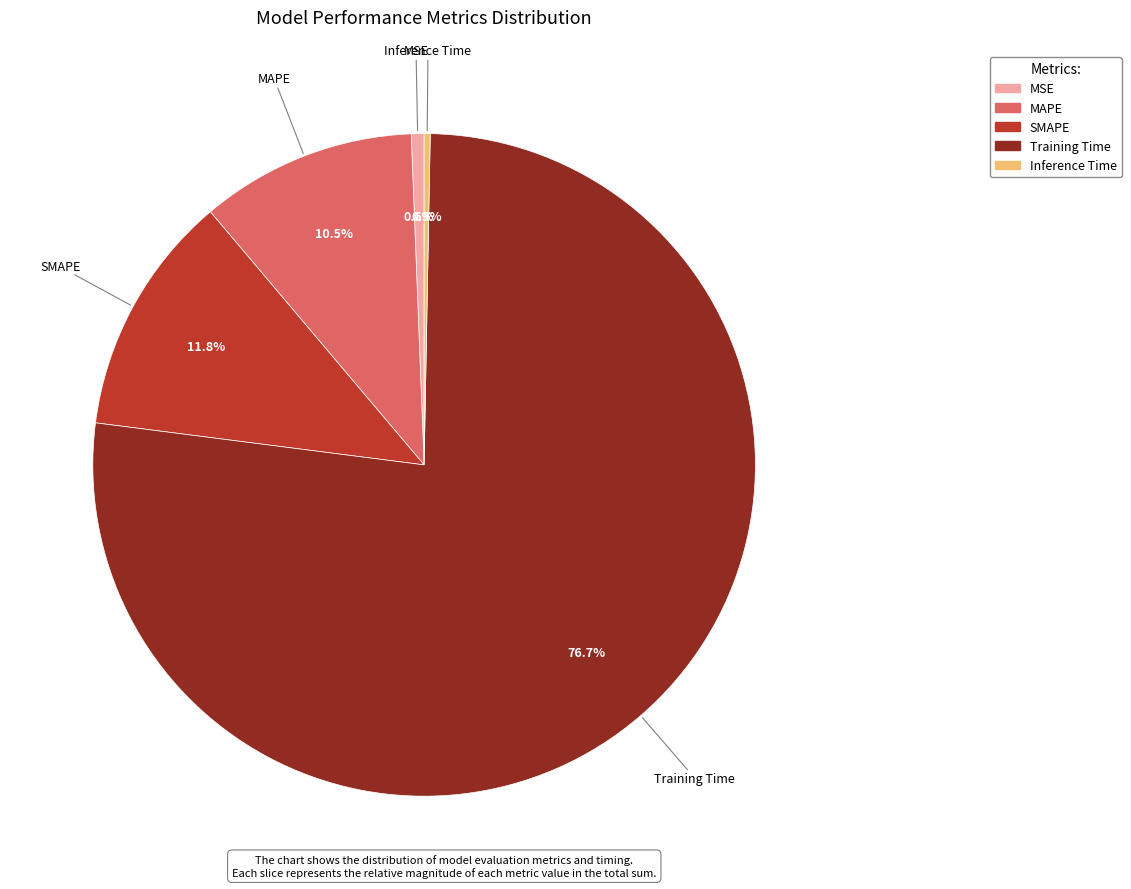

To the nearest percent, what is the difference between the Training Time and Inference Time slice percentages?

76%